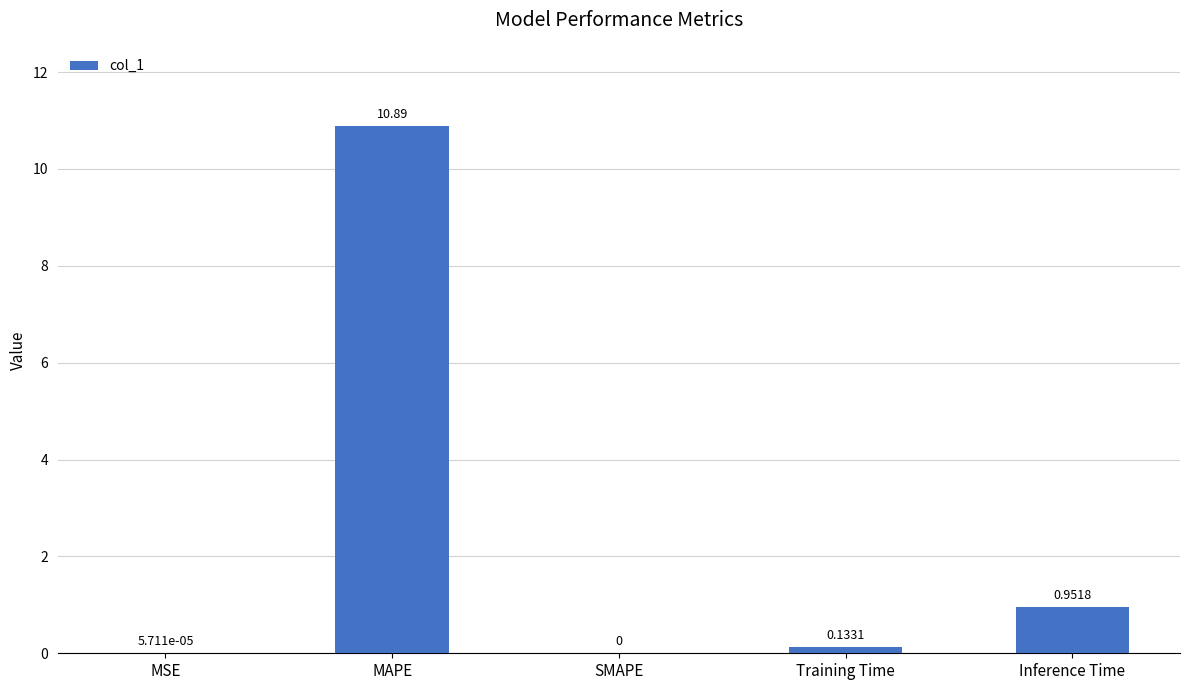

Which label corresponds to the largest value in the chart?

MAPE